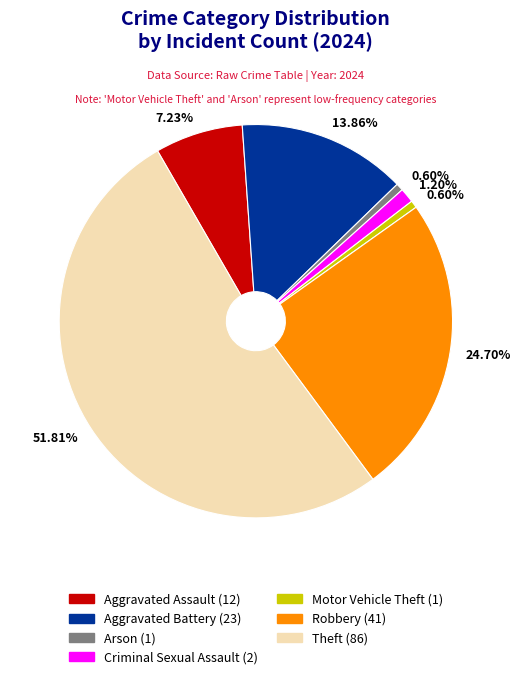

Is there a majority slice in this chart?

Yes